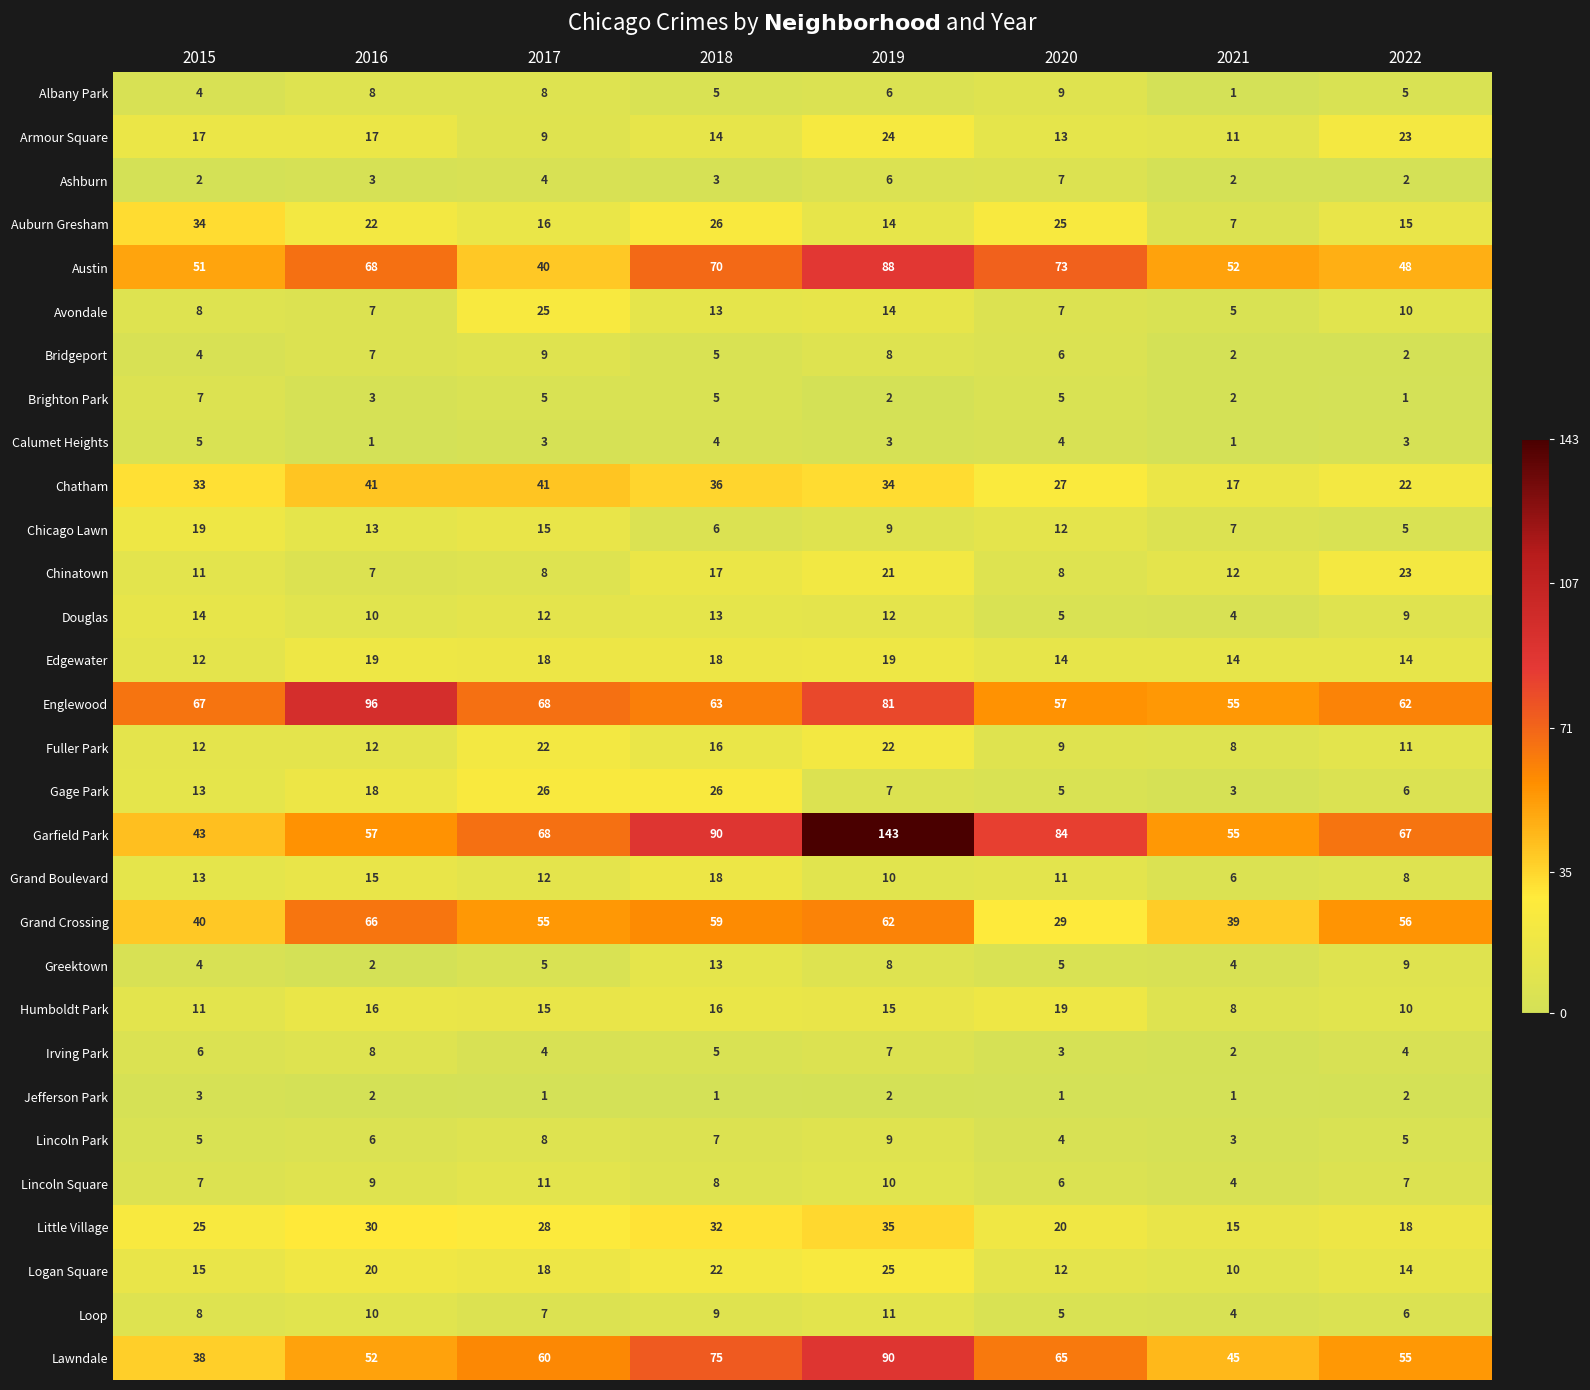

Count the Albany Park values in the range 5 to 8.

5